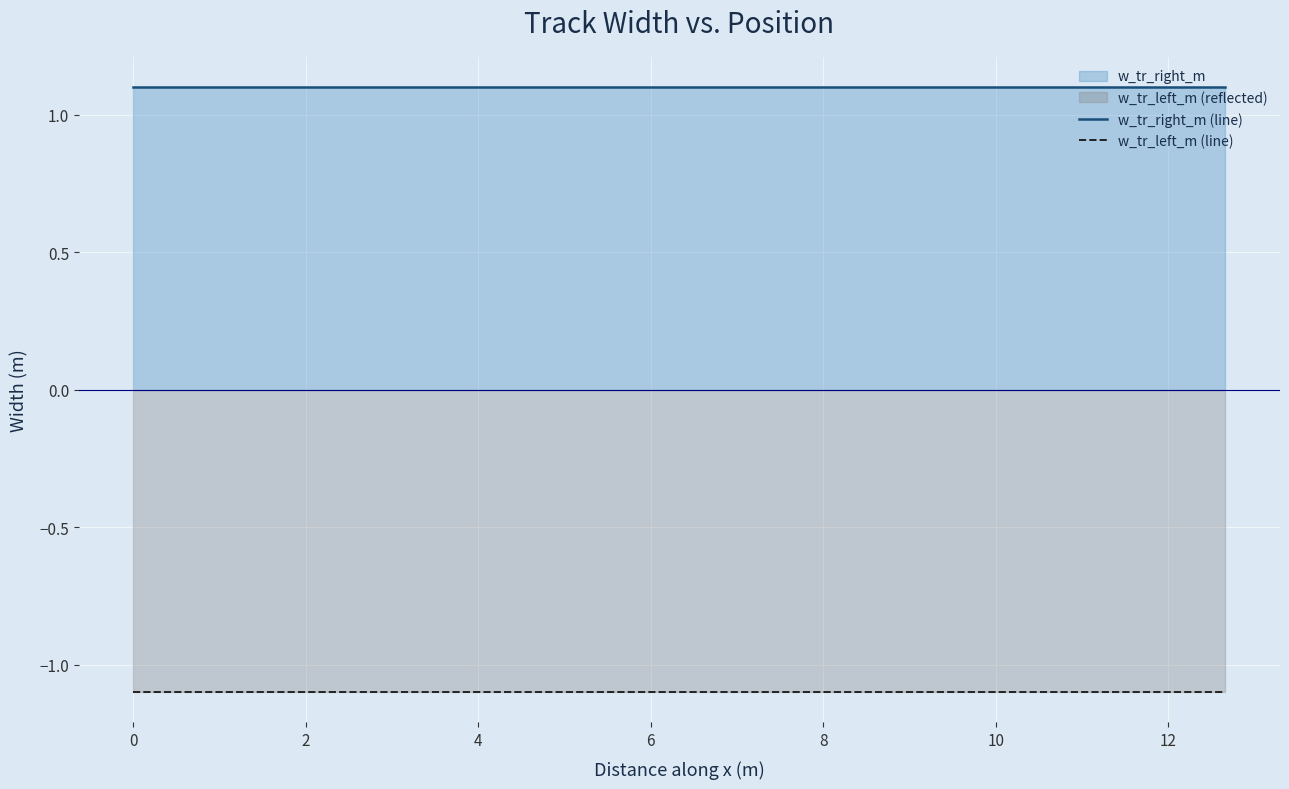

What is the maximum value for w_tr_right_m (line)?

1.1